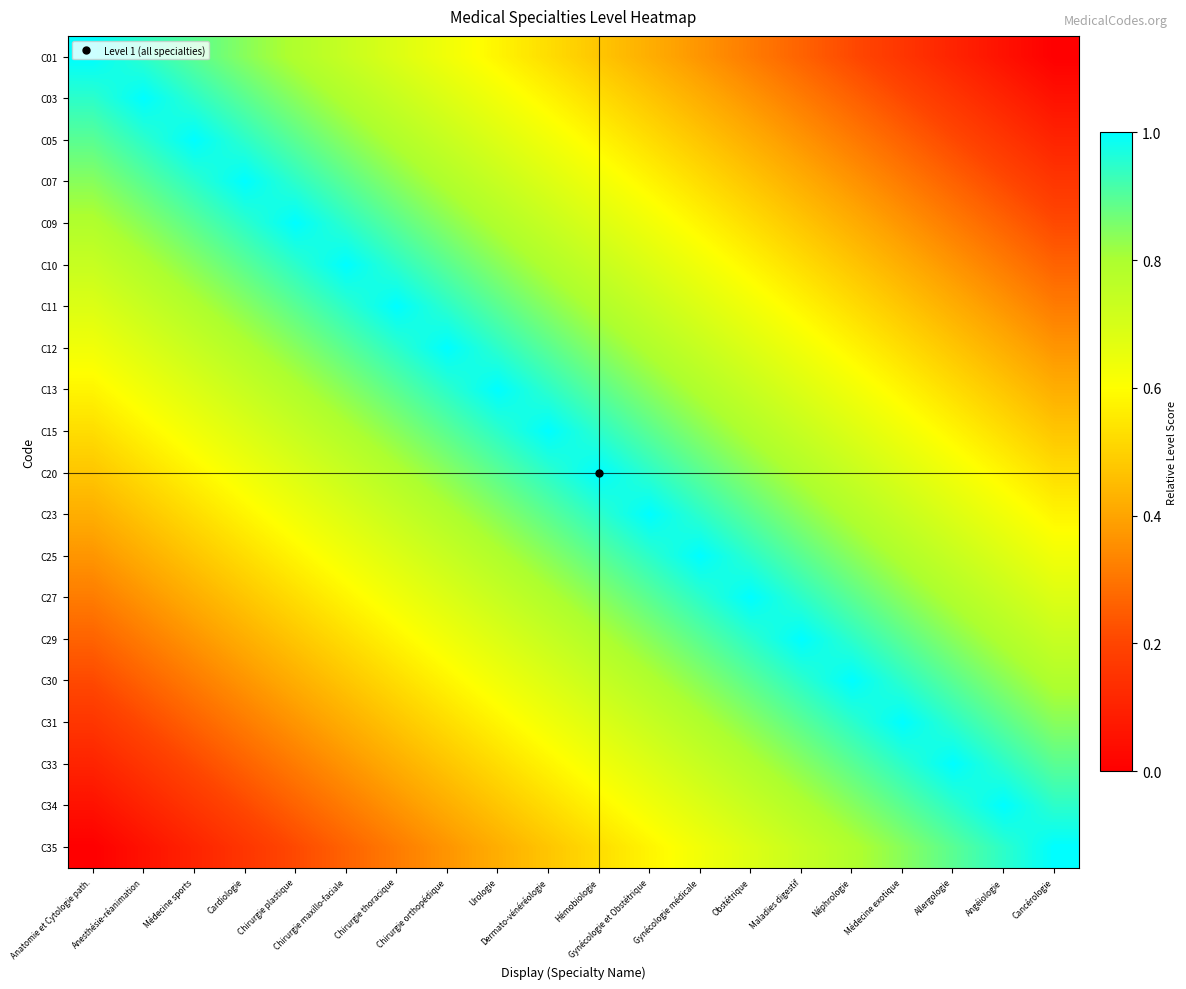

What is the total value across all series at Anatomie et Cytologie path.?

10.0